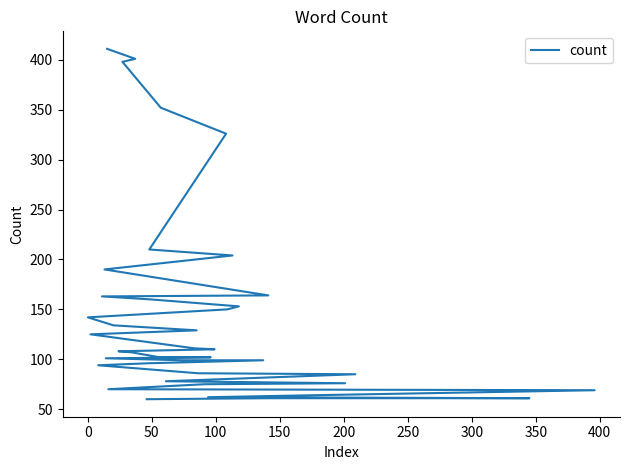

Count the number of categories in the chart.

40